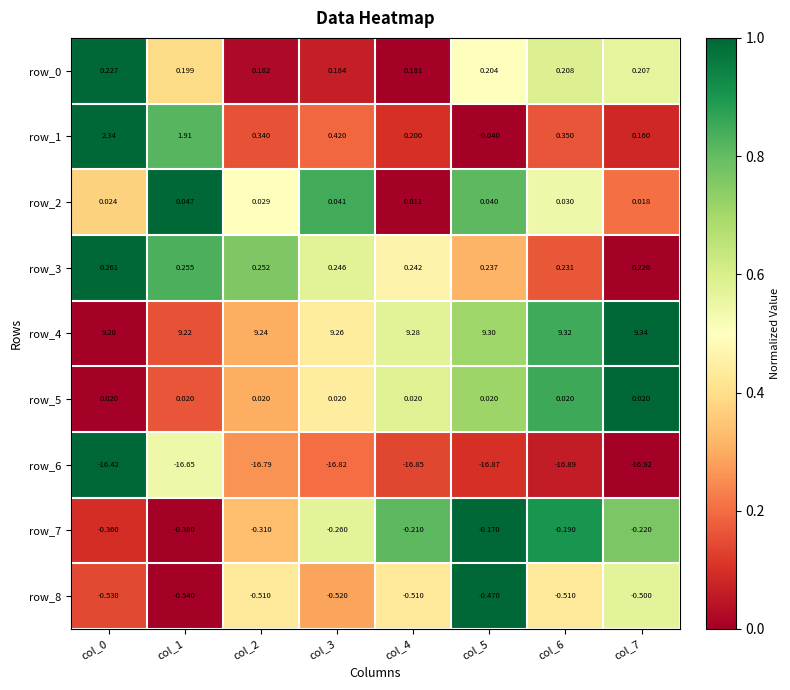

Read the row_4 value at col_7.

9.3